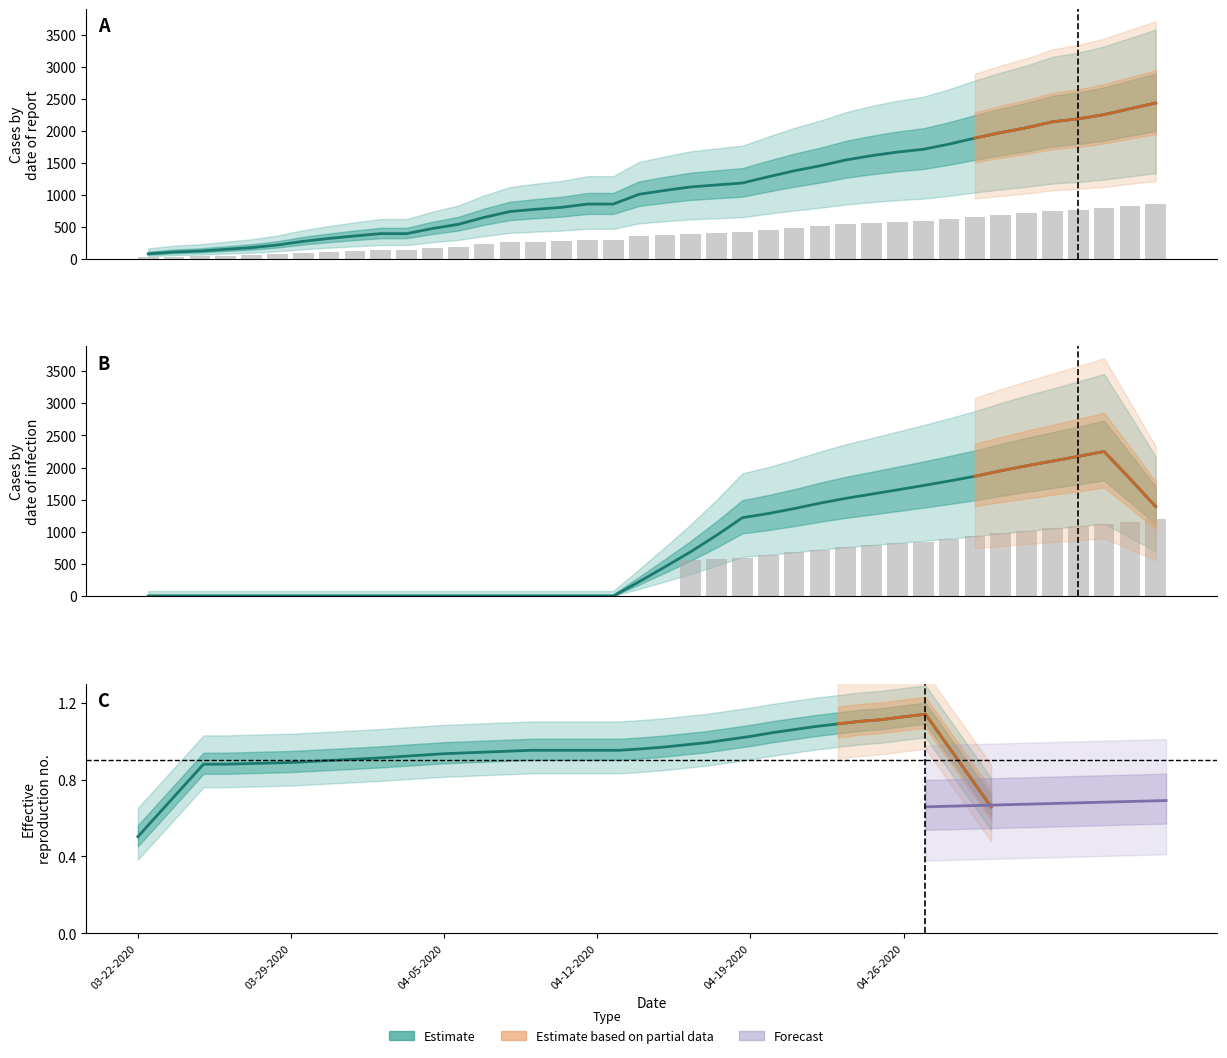

How many bars are there in total?

80